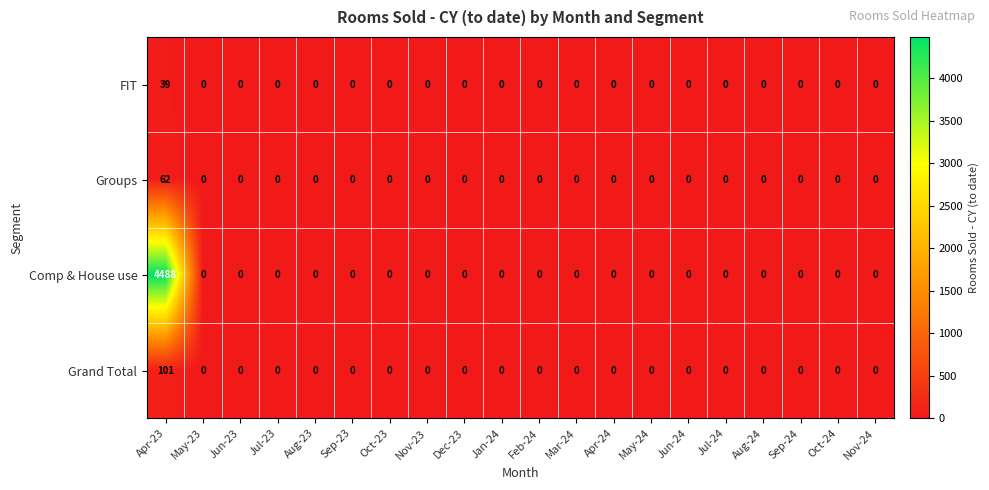

The value of Groups at Feb-24 is 0. True or false?

True